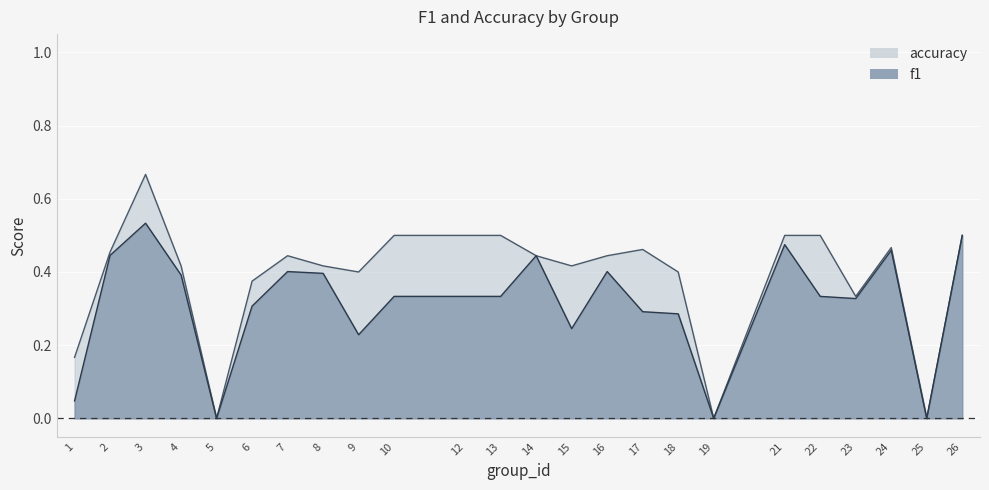

True or false: f1 and accuracy cross at least once.

False